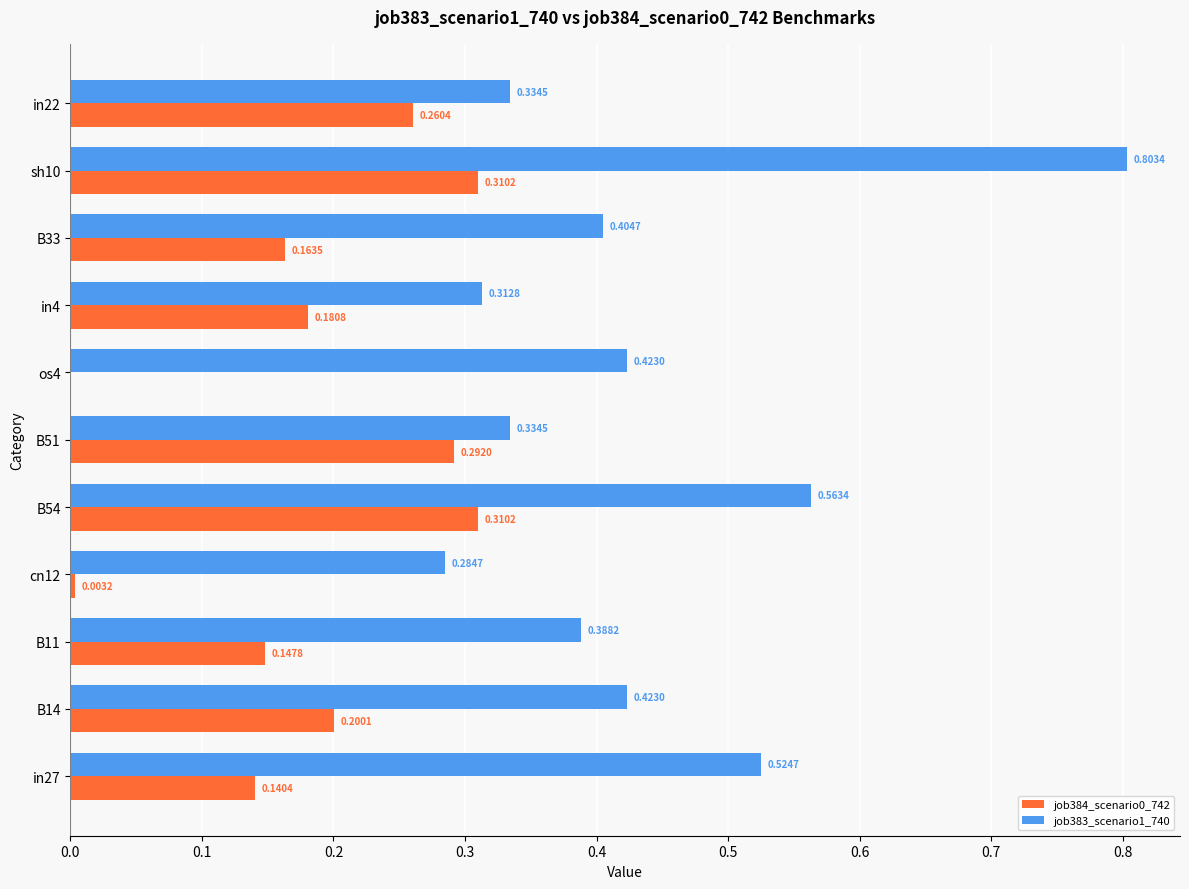

Is the value of job383_scenario1_740 at cn12 greater than the value of job384_scenario0_742 at os4?

Yes